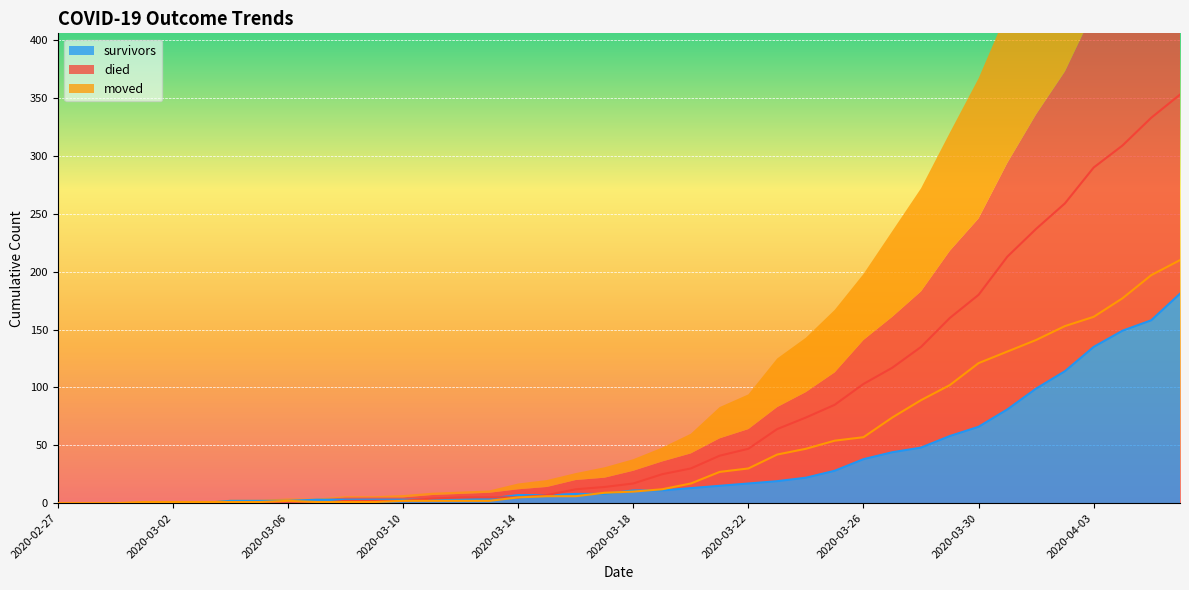

What is the label of the 20th point from the left?

2020-03-17